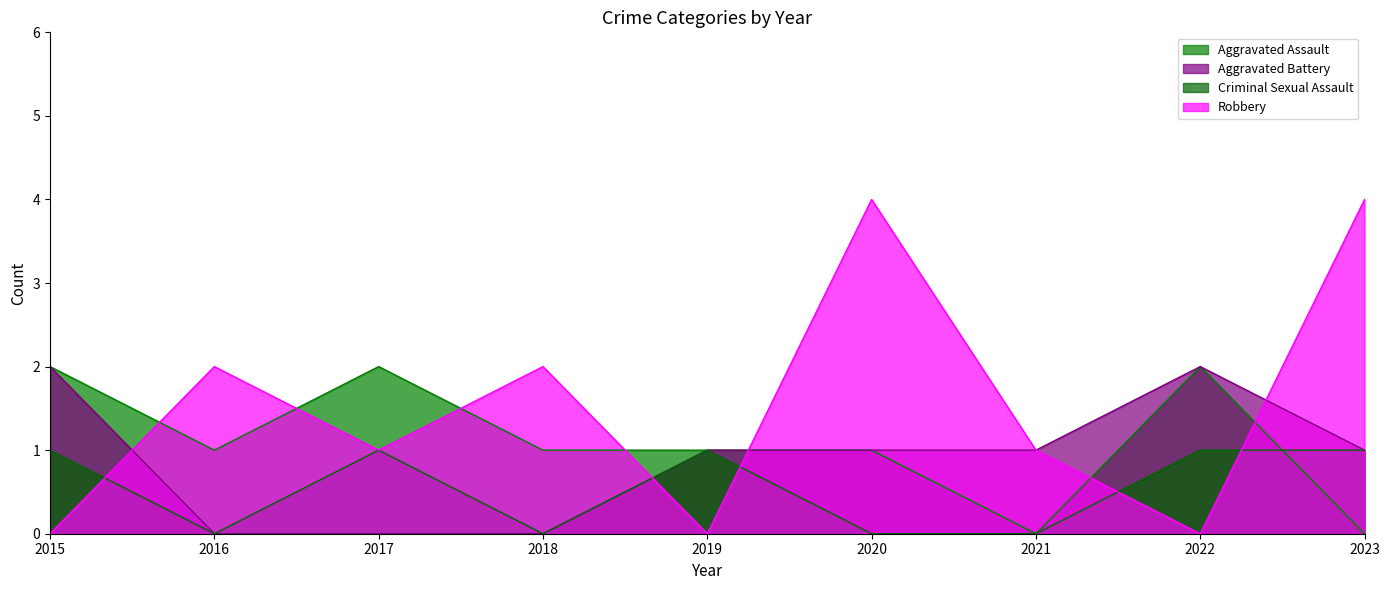

Reading left to right, what are all the values shown in this chart?

Aggravated Assault: 2015=2	2016=1	2017=2	2018=1	2019=1	2020=1	2021=0	2022=2	2023=0
Aggravated Battery: 2015=2	2016=0	2017=0	2018=0	2019=1	2020=1	2021=1	2022=2	2023=1
Criminal Sexual Assault: 2015=1	2016=0	2017=1	2018=0	2019=1	2020=0	2021=0	2022=1	2023=1
Robbery: 2015=0	2016=2	2017=1	2018=2	2019=0	2020=4	2021=1	2022=0	2023=4